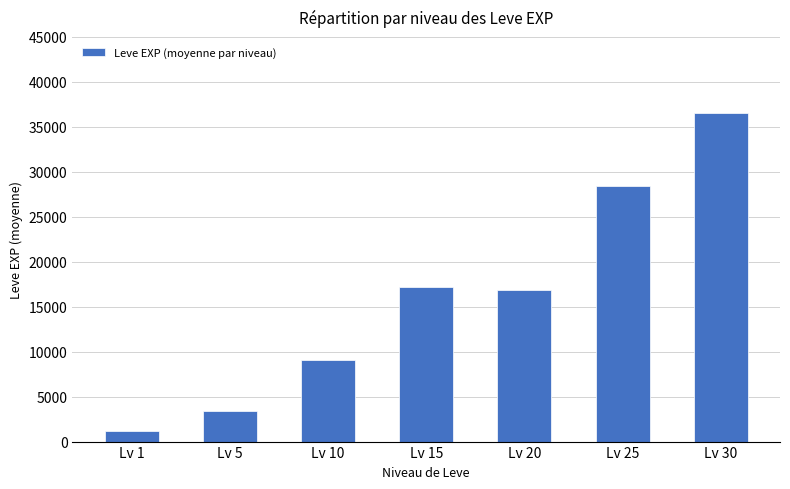

Reading left to right, list all the values displayed in this chart.

1213	3405	9107	17230	16865	28393	36493